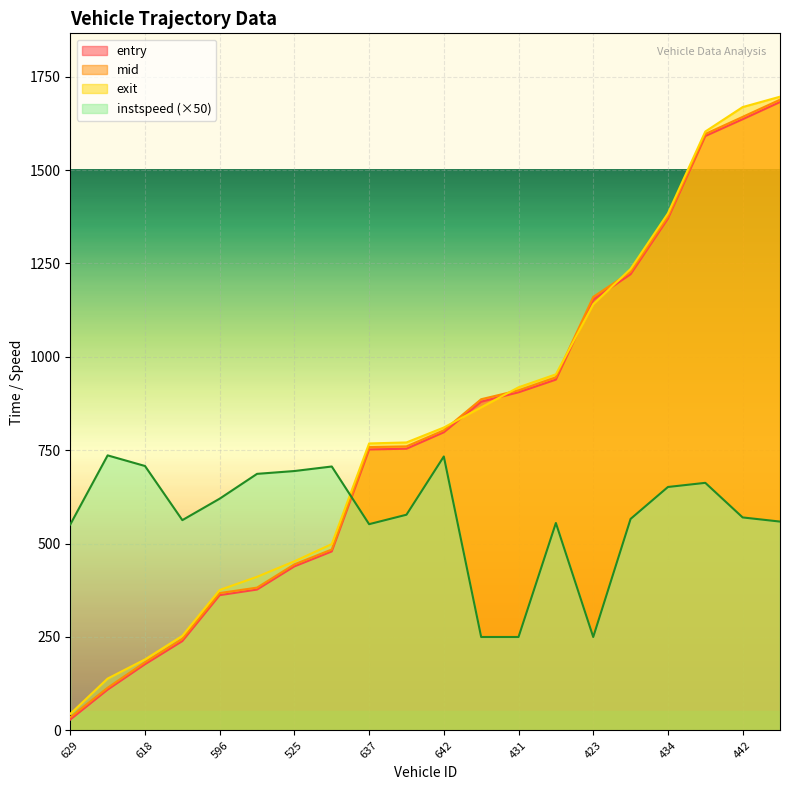

After their last crossing, which series has the higher values: instspeed or exit?

exit